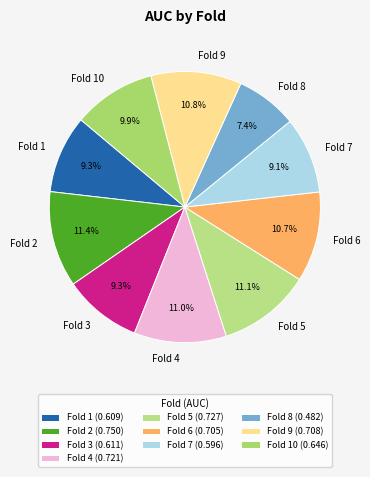

To the nearest percent, what is the average slice percentage?

10%